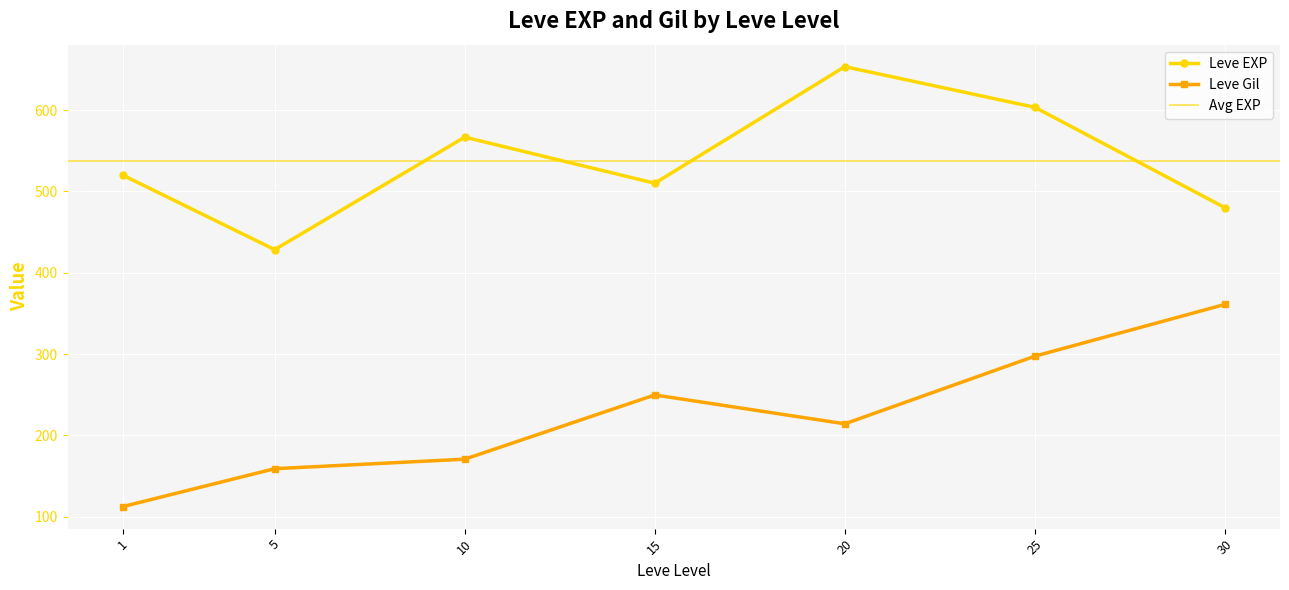

At 25, list the series in order from largest to smallest.

Leve EXP, Leve Gil